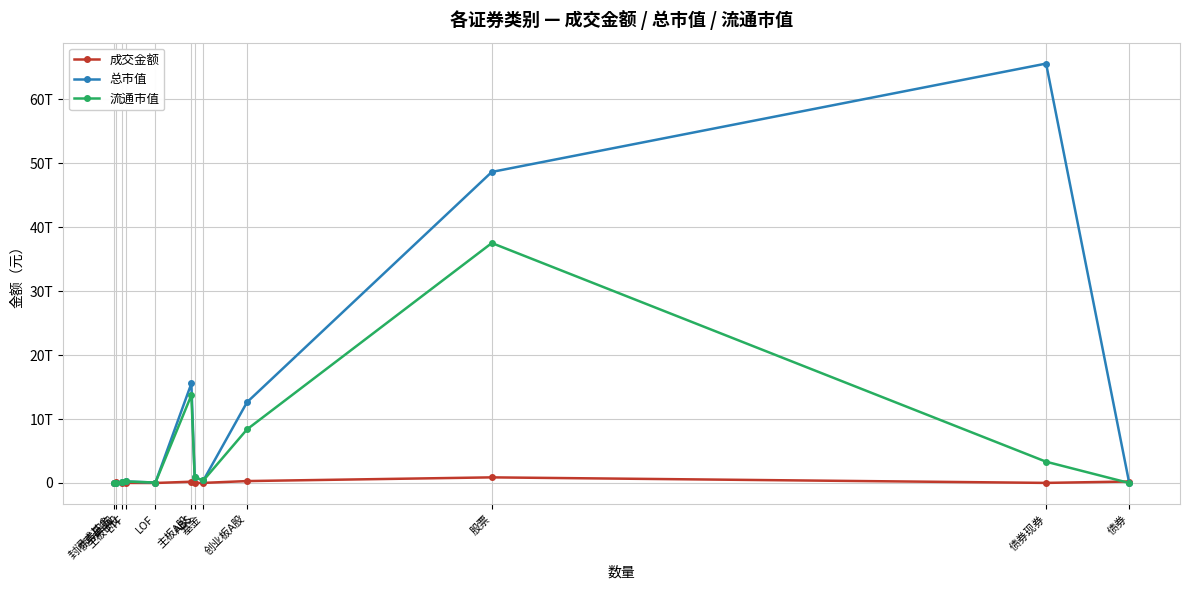

What value does the 成交金额 series have at 股票?

880287706337.1